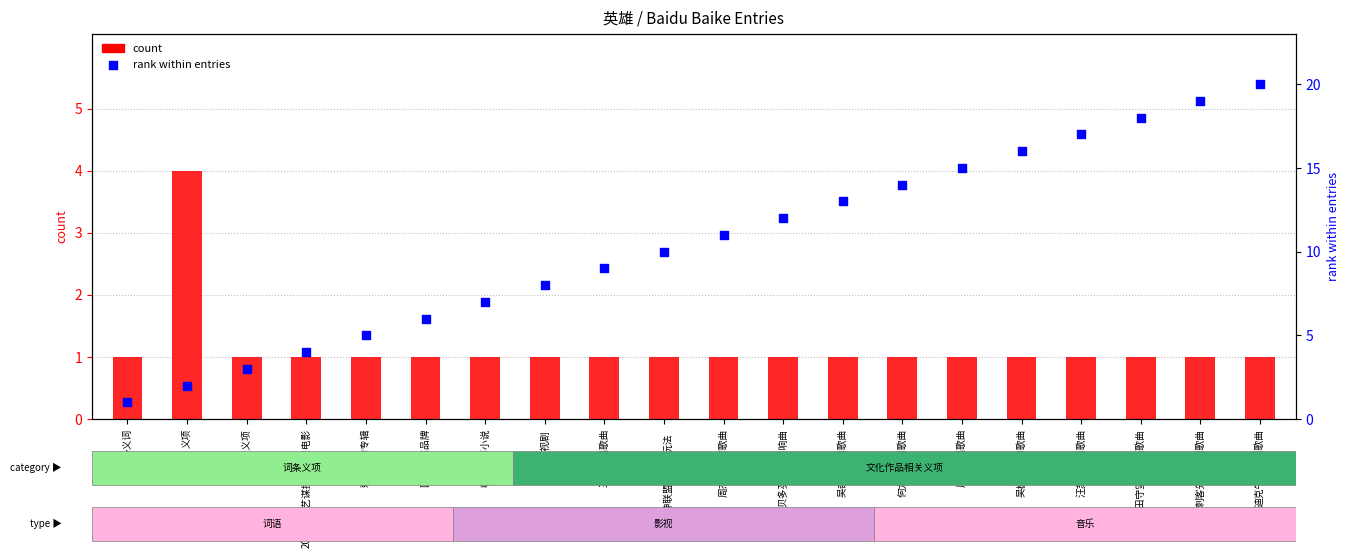

What is the total value across all series at 《女神联盟》中的玩法?

11